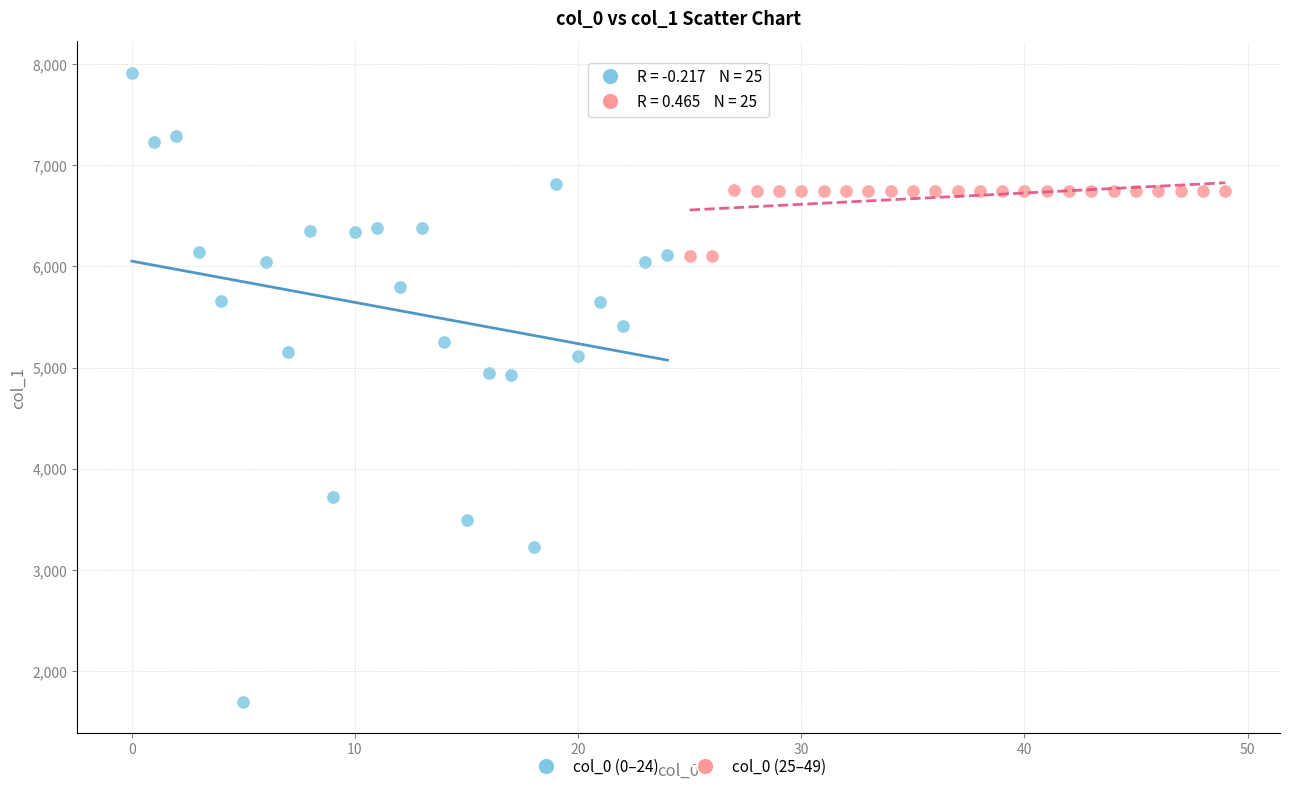

What are all the series names shown in the legend?

col_0 (0–24), col_0 (25–49)